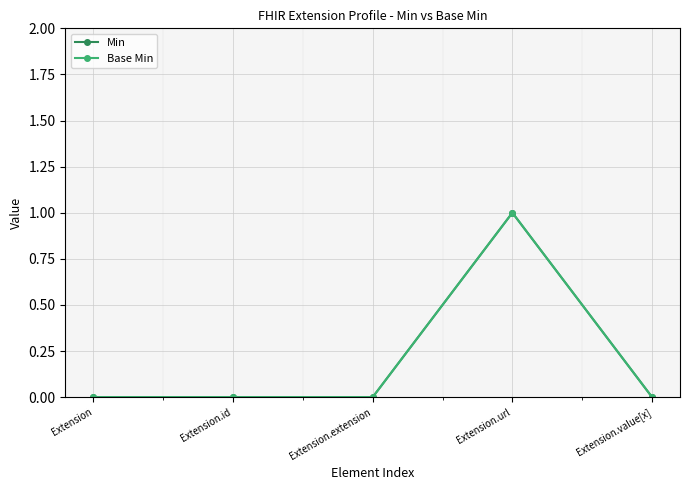

Rank the series by their maximum value, from highest to lowest.

Min, Base Min